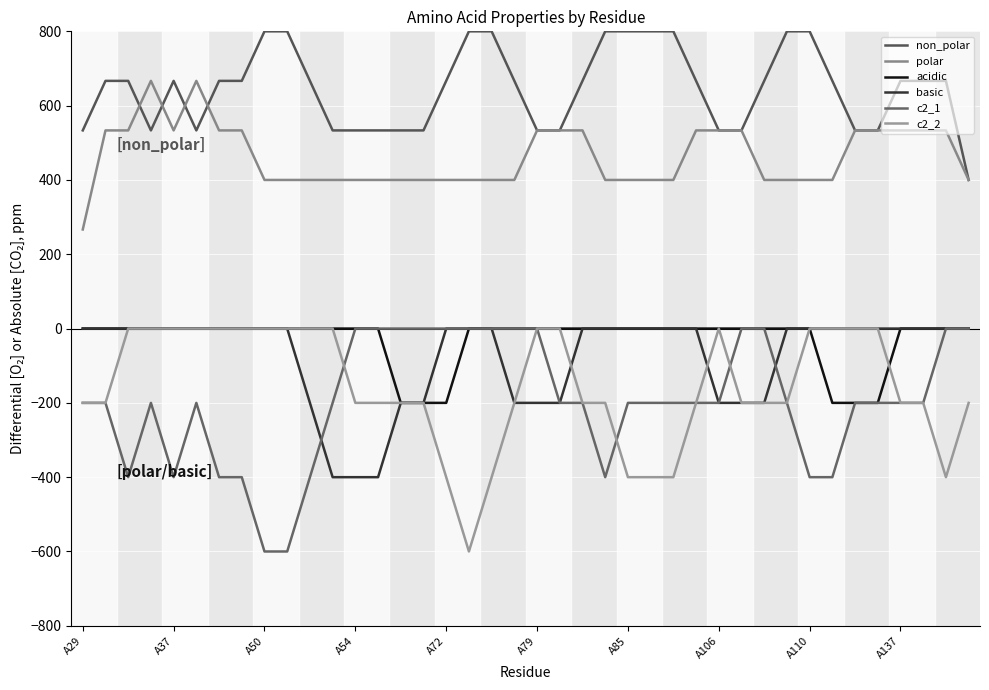

What is the maximum value shown in the chart?

800.0